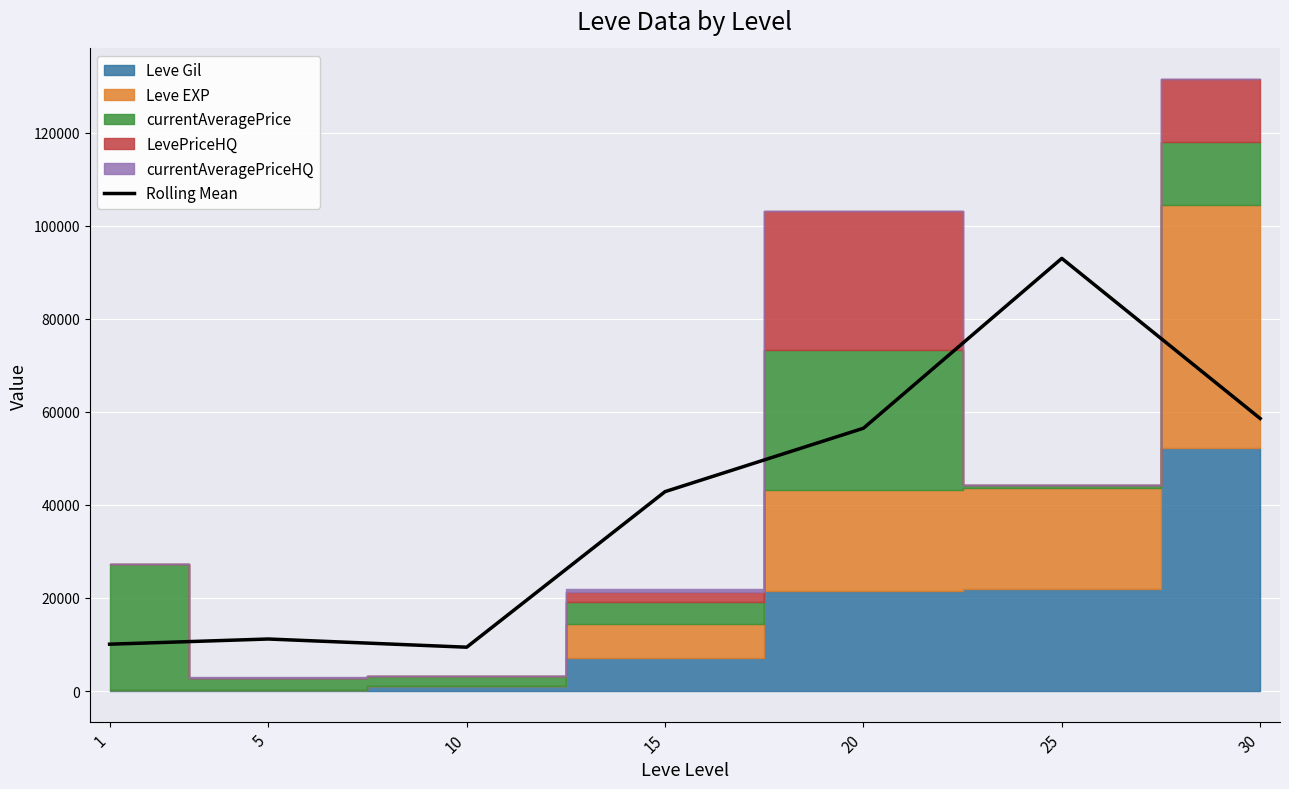

Approximately how many times larger is the value at 10 compared to 1?

0.9